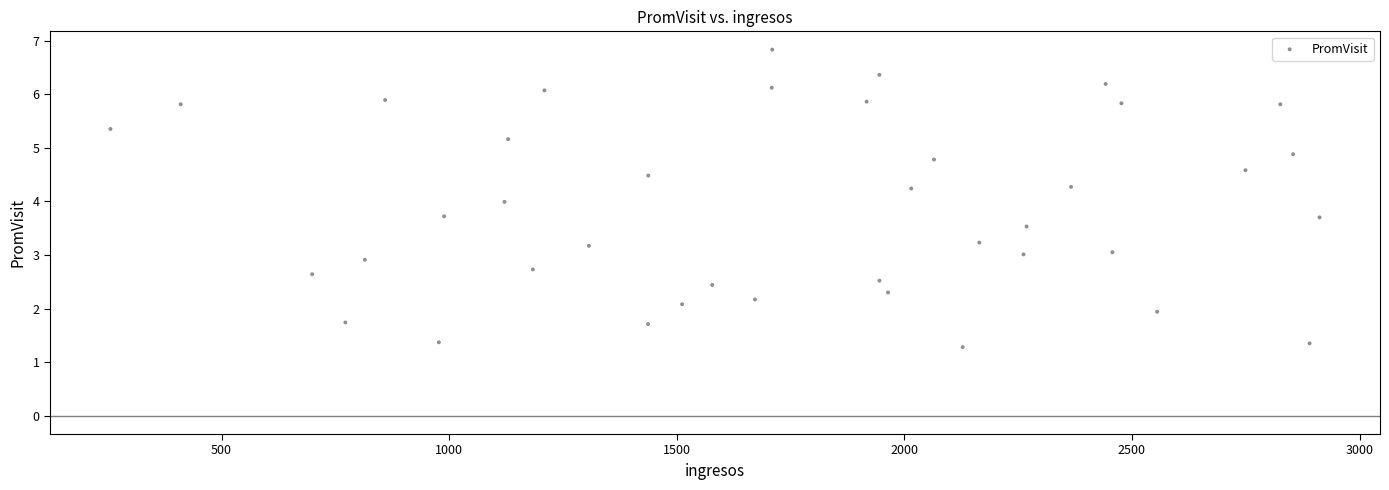

What is the range of X values (max minus min)?

2656.2